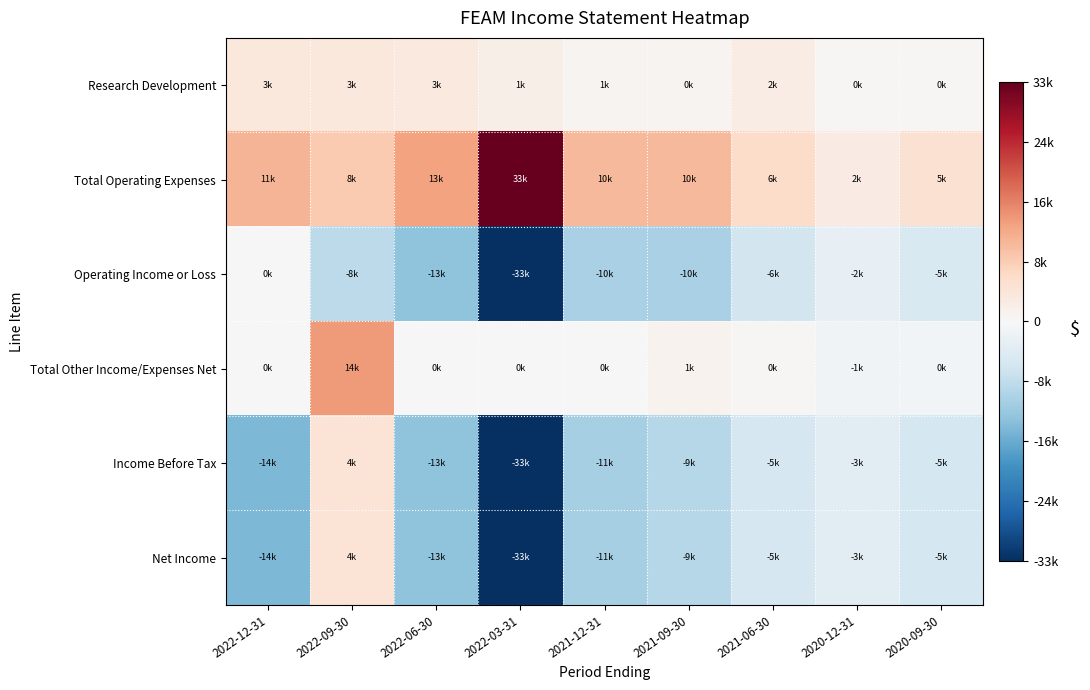

How many data points does each series have?

9